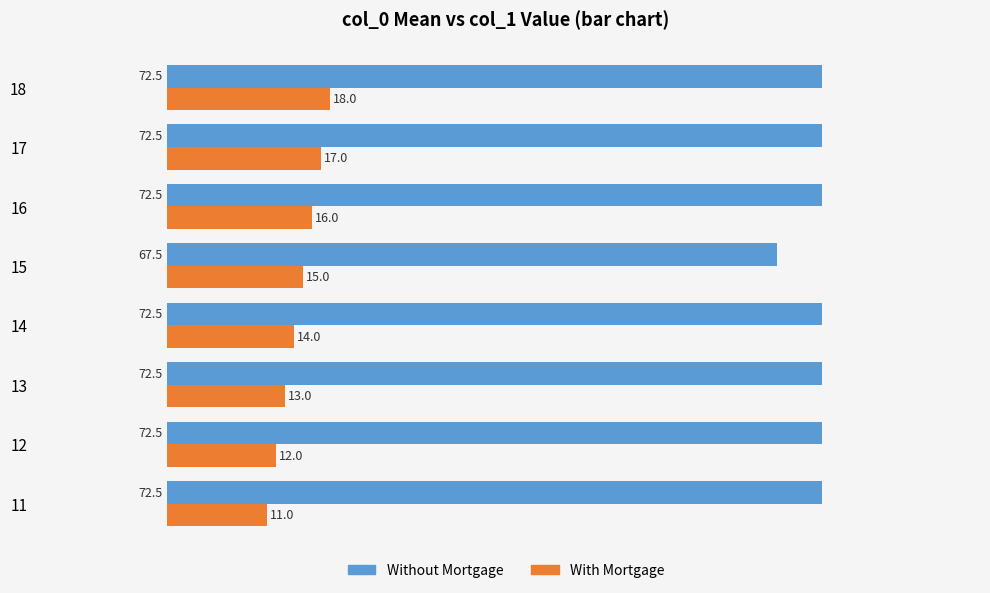

What is the difference between the maximum and minimum values in the Without Mortgage series?

5.0